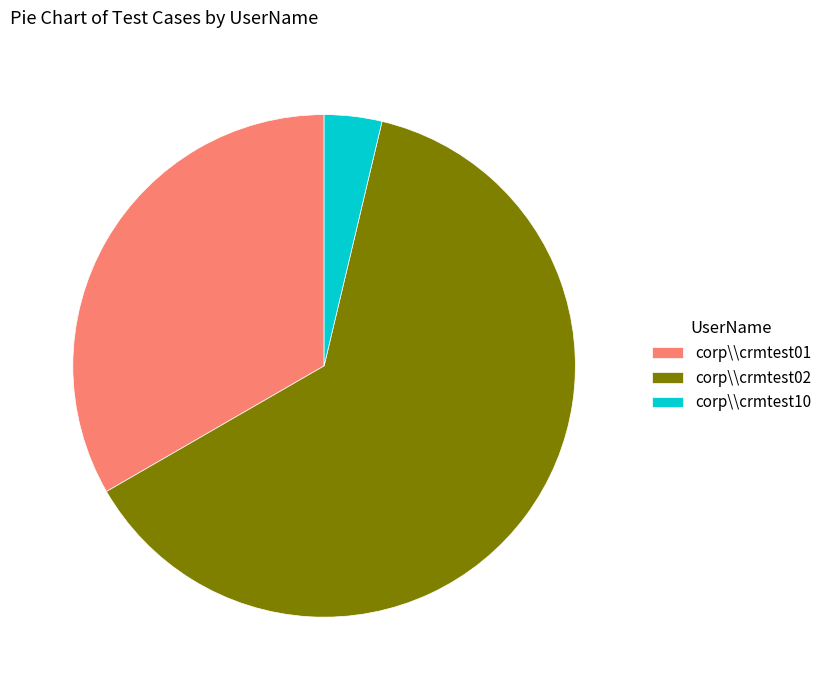

Rank the categories by value from lowest to highest.

corp\\crmtest10, corp\\crmtest01, corp\\crmtest02